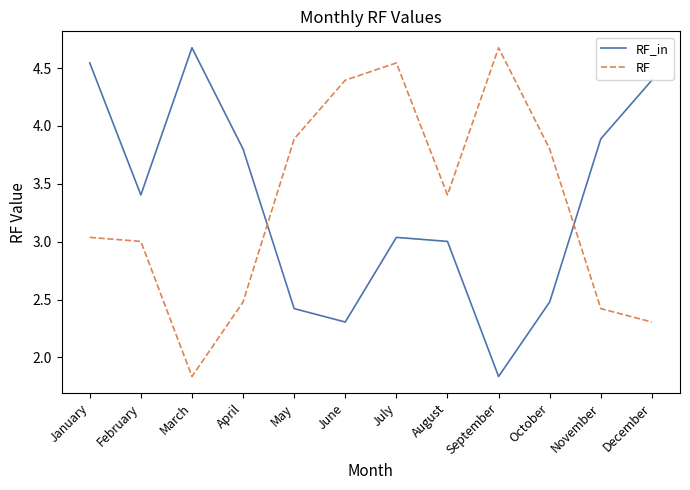

What is the spread (max minus min) of values at May?

1.5